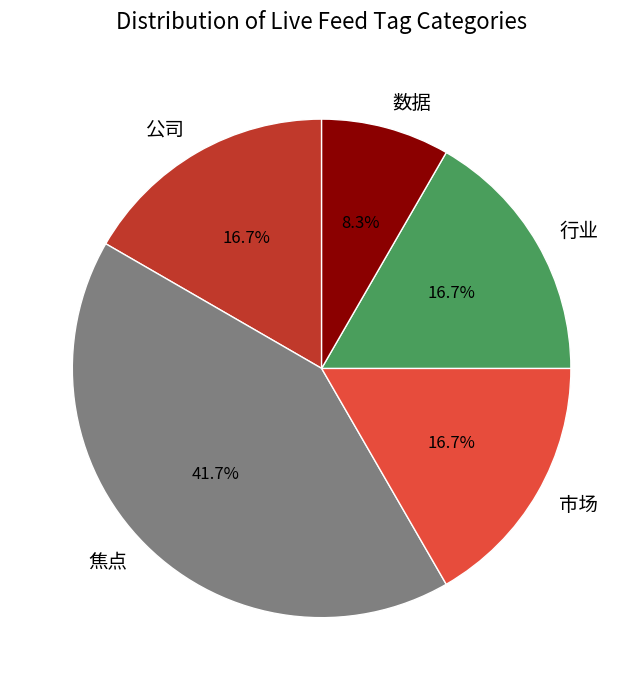

Does any single category account for the majority?

No